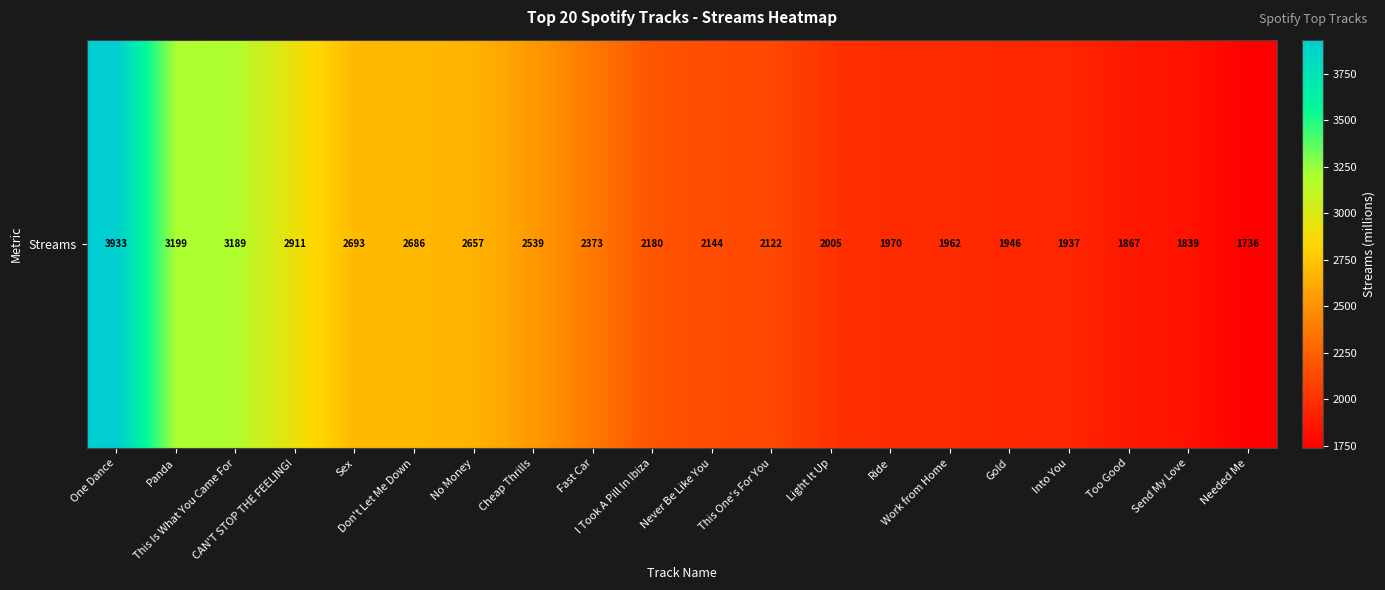

What is the ratio of the value at CAN'T STOP THE FEELING! to the value at Cheap Thrills?

1.1